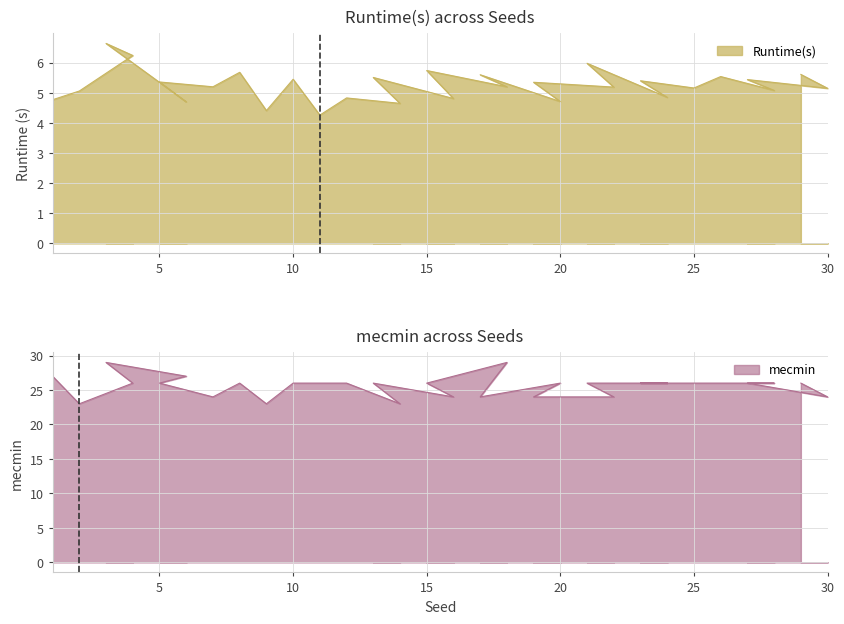

List the series in order of their overall mean, highest first.

mecmin, Runtime(s)